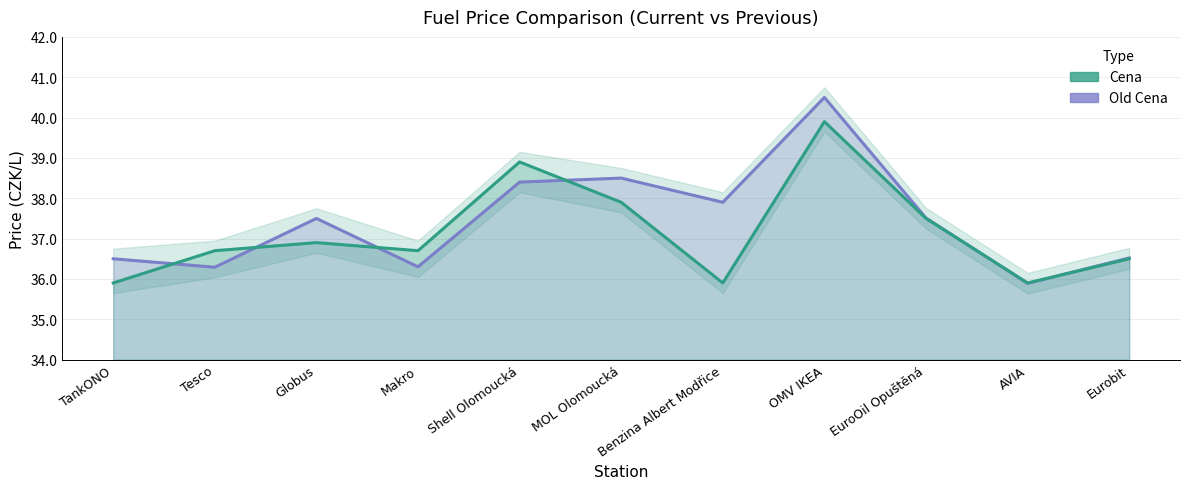

List the series in order of their peak value, highest first.

Old Cena, Cena